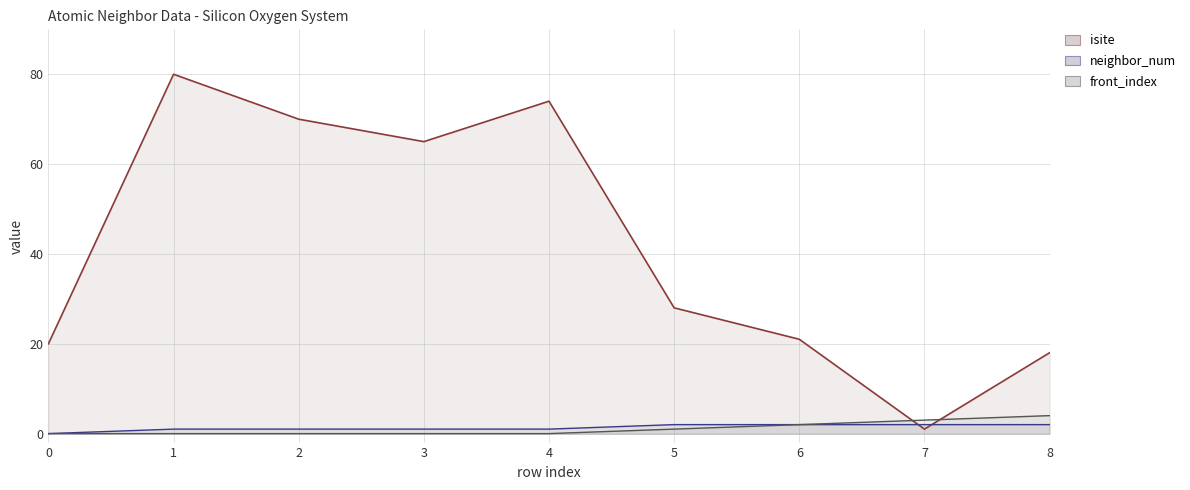

Does the chart have visible grid lines?

Yes